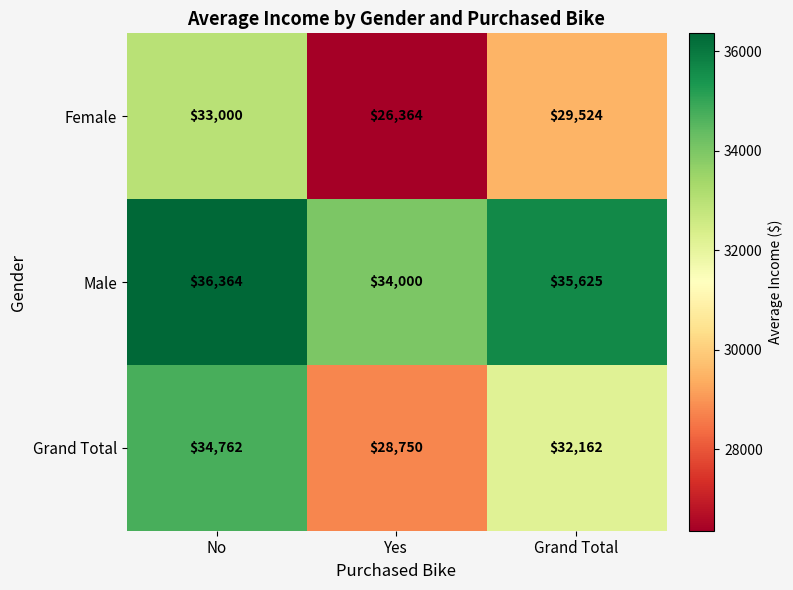

How many values in the Grand Total series are below 32162?

1